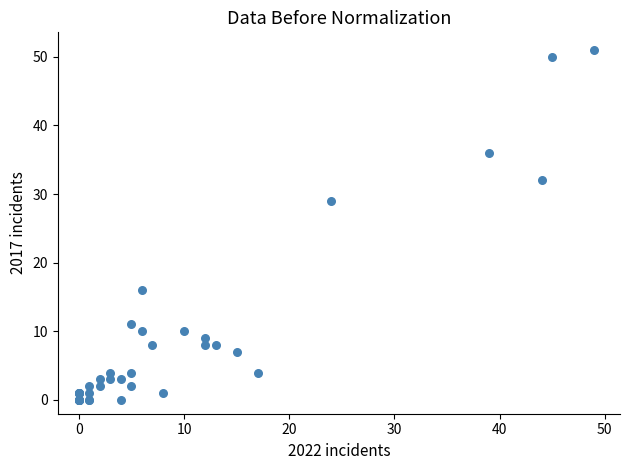

What Y value in the scatter plot is closest to 25?

29